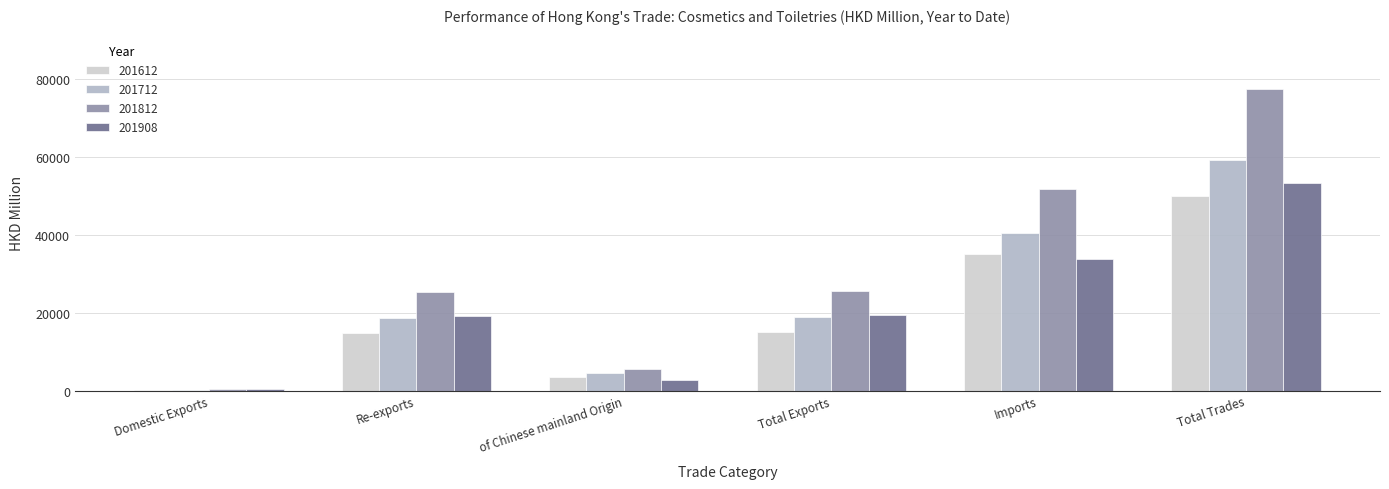

Read the 201712 value at Imports.

40423.9